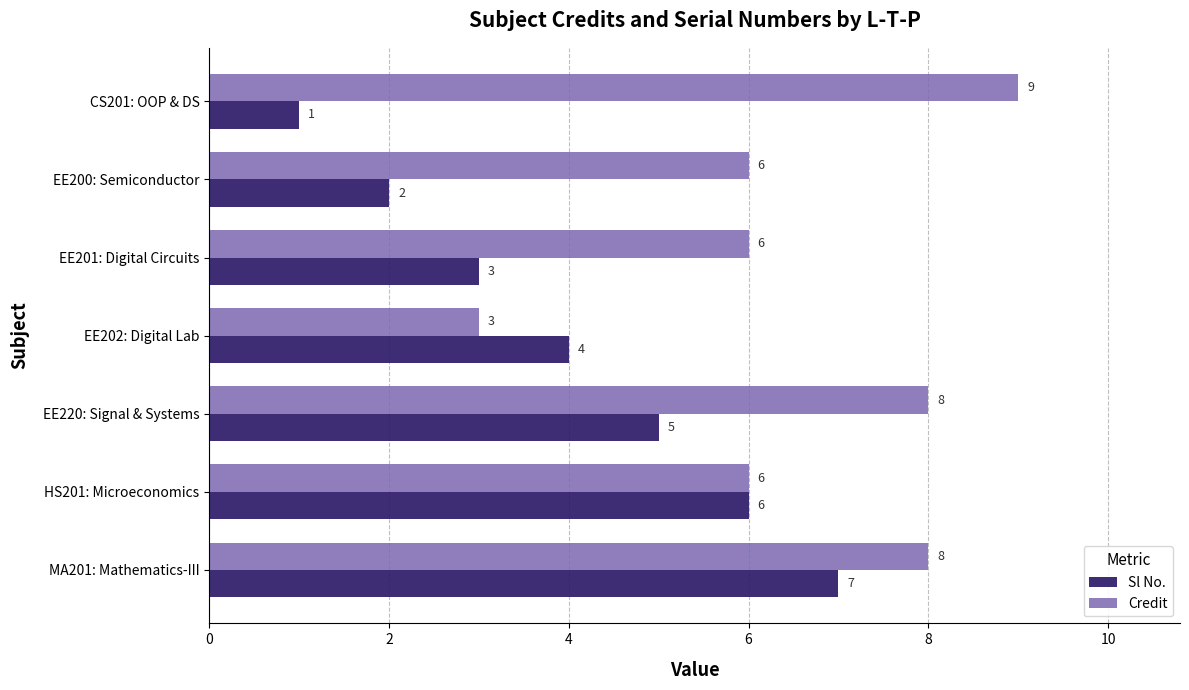

List the series in order of their peak value, highest first.

Credit, Sl No.